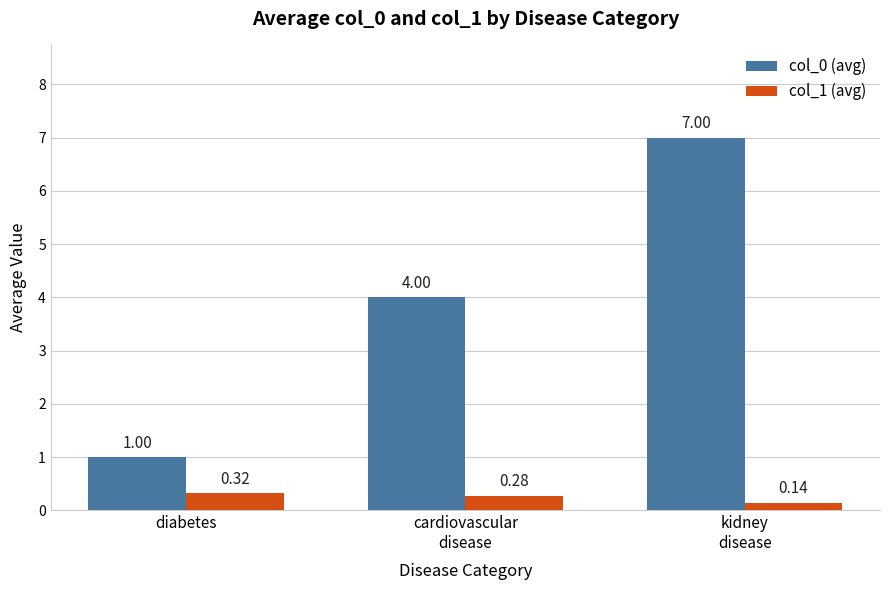

What is the average value of the col_0 (avg) series?

4.0